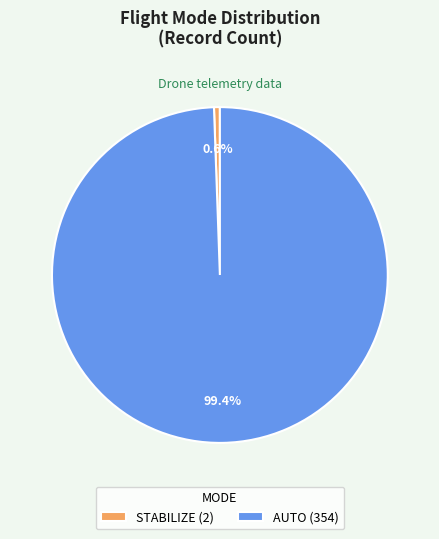

The STABILIZE slice represents 0% of the pie. True or false?

True